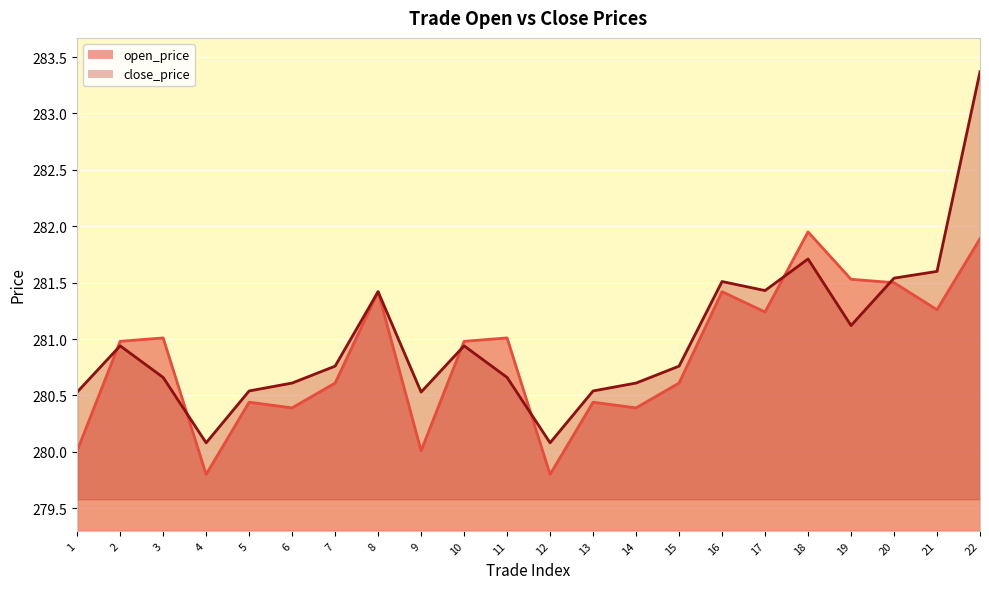

How many lines are shown in the chart?

2